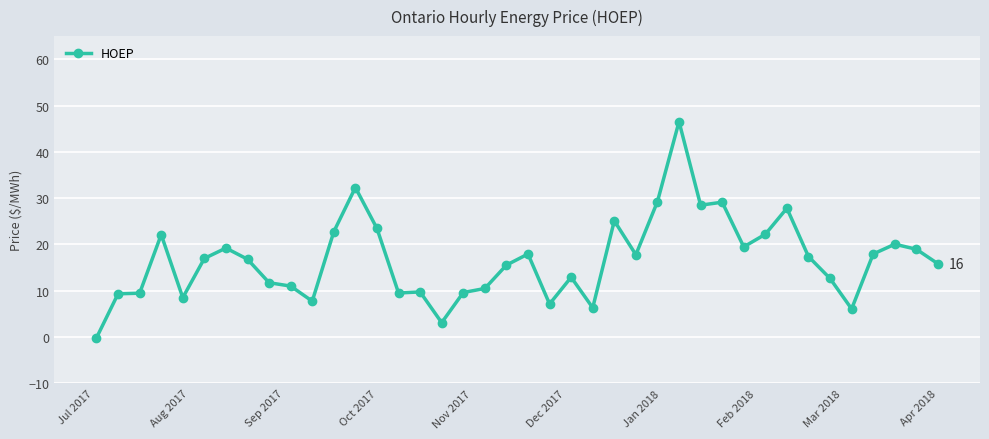

Count the number of data series in this chart.

1